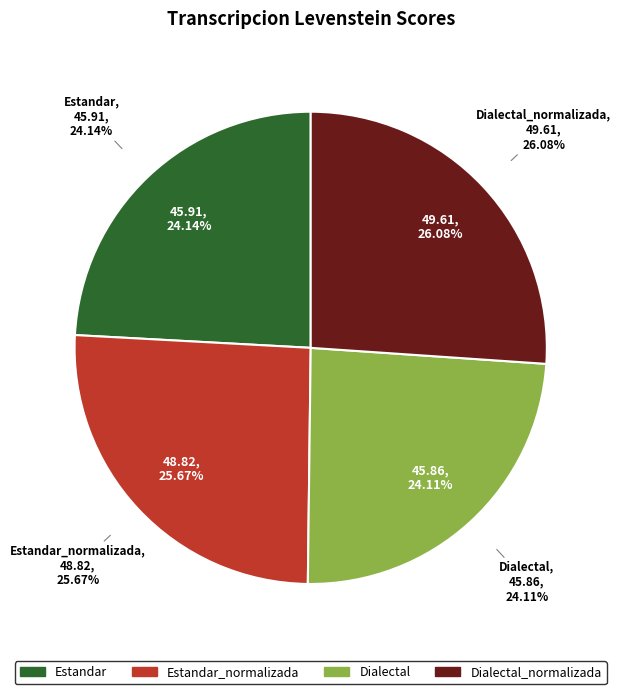

What percentage do Estandar and Dialectal together represent?

48.3%